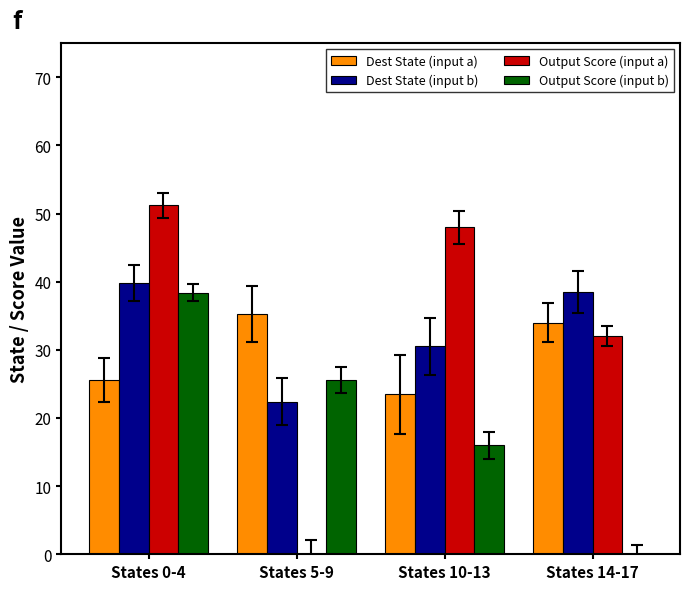

How many data points does each series have?

4